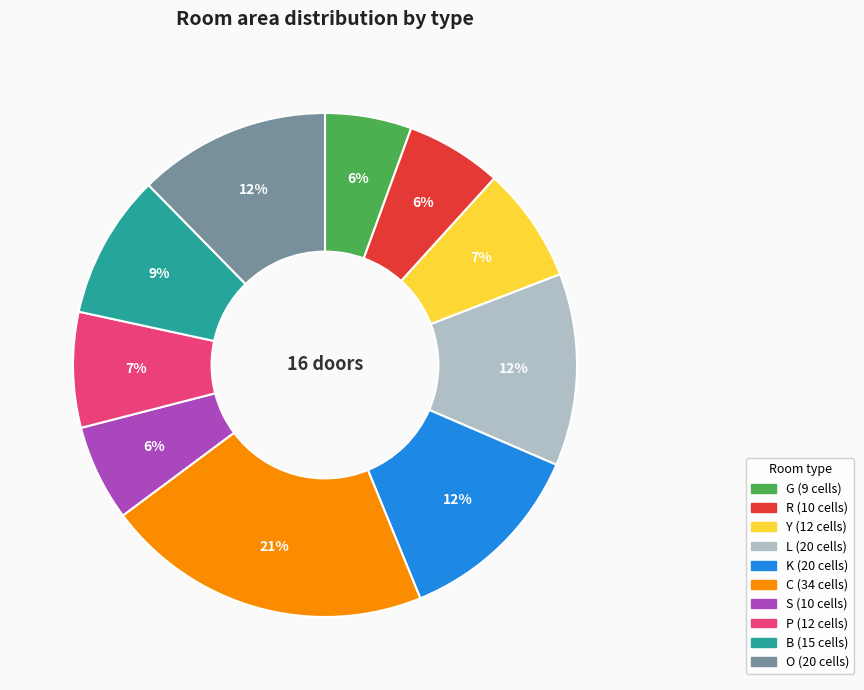

Is it true that B is 9% of the pie?

True